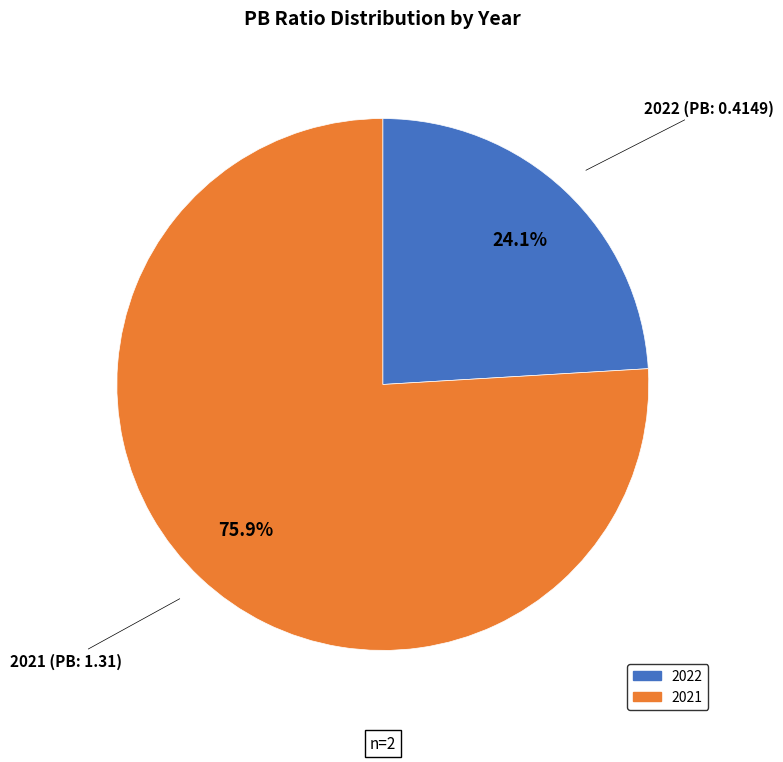

Is there a majority slice in this chart?

Yes